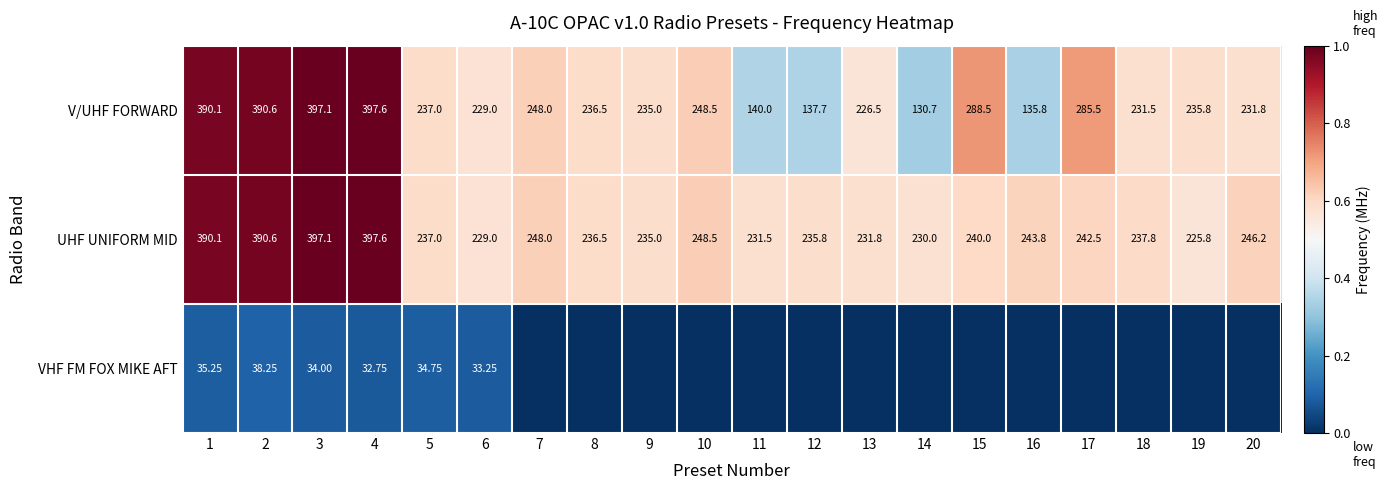

Which series has the widest spread of values?

V/UHF FORWARD